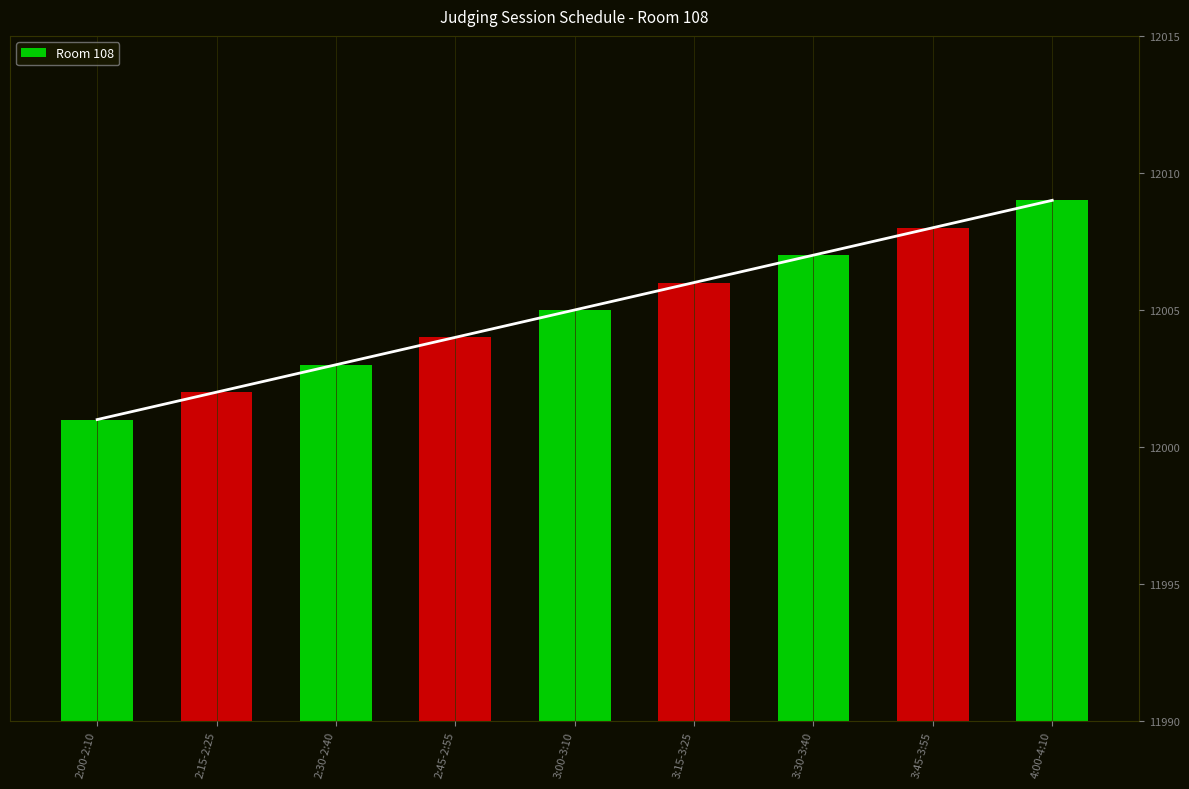

What is the approximate value at 3:00-3:10?

12005